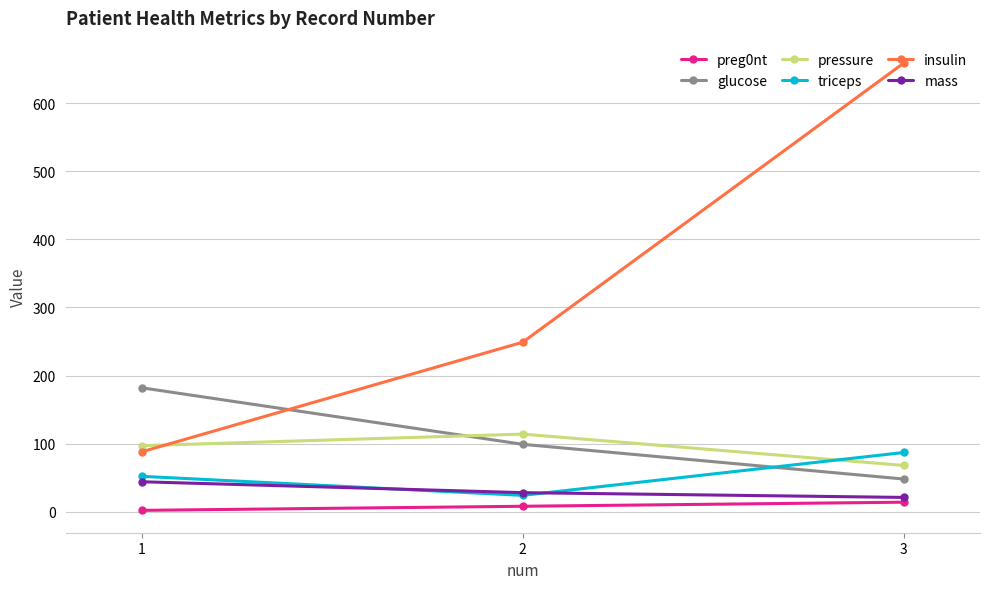

What is the value of the insulin point at the 2nd from the left?

249